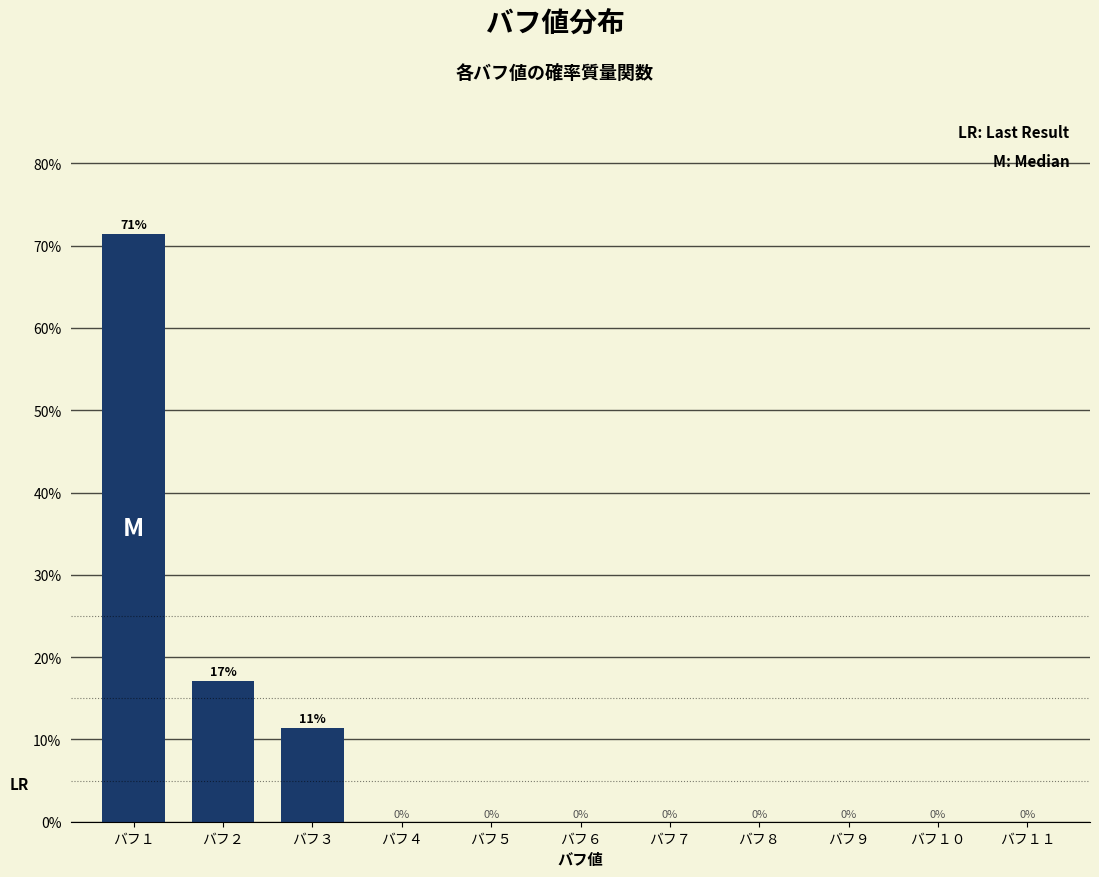

The chart shows a value of 20.4 at バフ３. True or false?

False